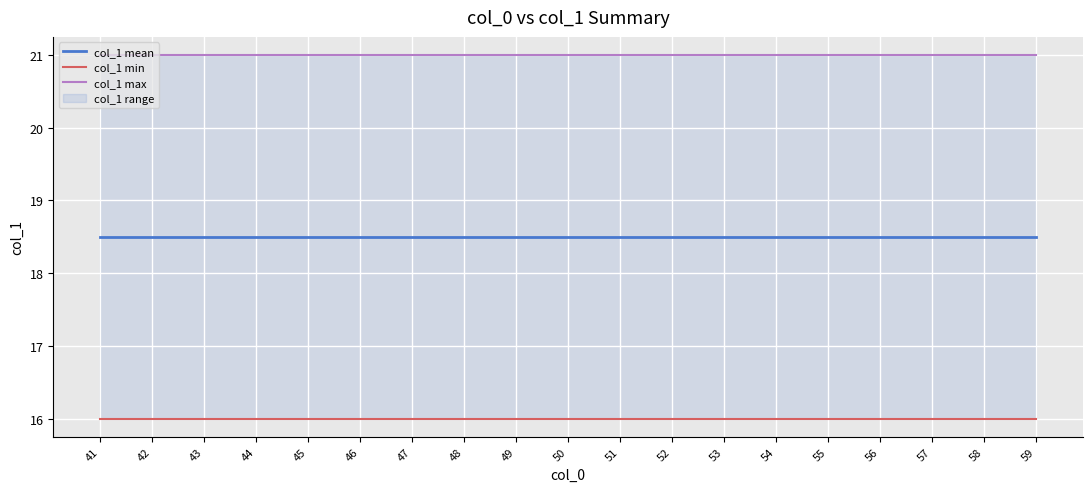

True or false: col_1 max and col_1 mean intersect in this chart.

False